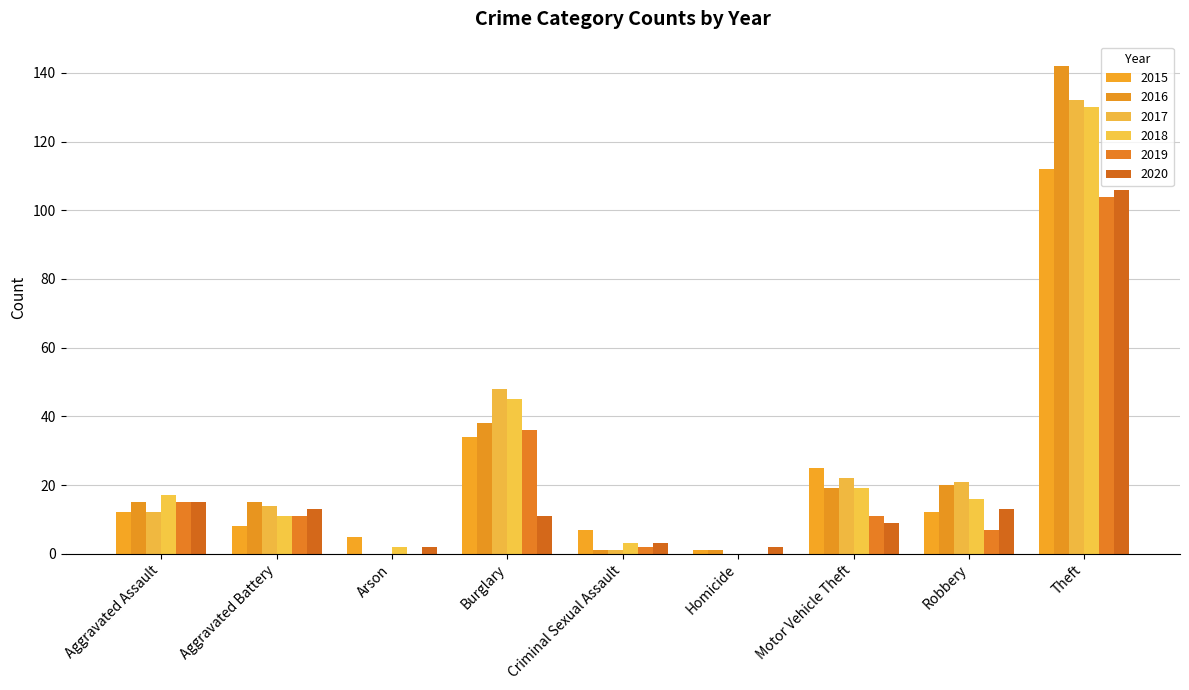

What are all the series names shown in the legend?

2015, 2016, 2017, 2018, 2019, 2020